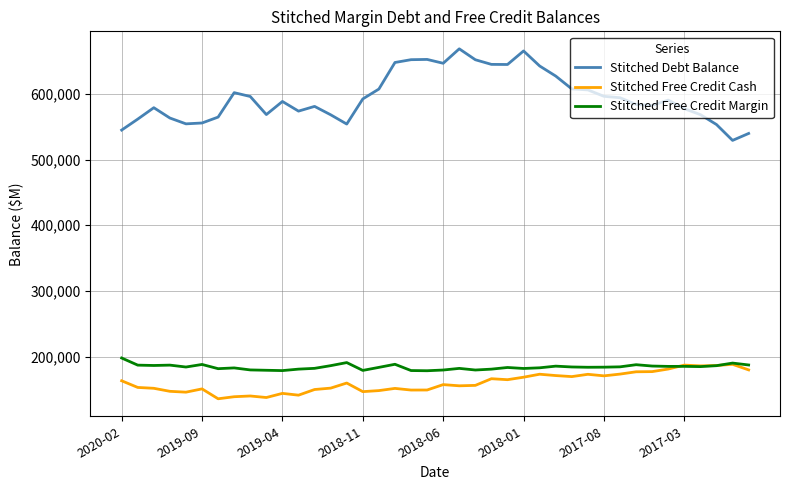

What is the greatest value displayed?

668940